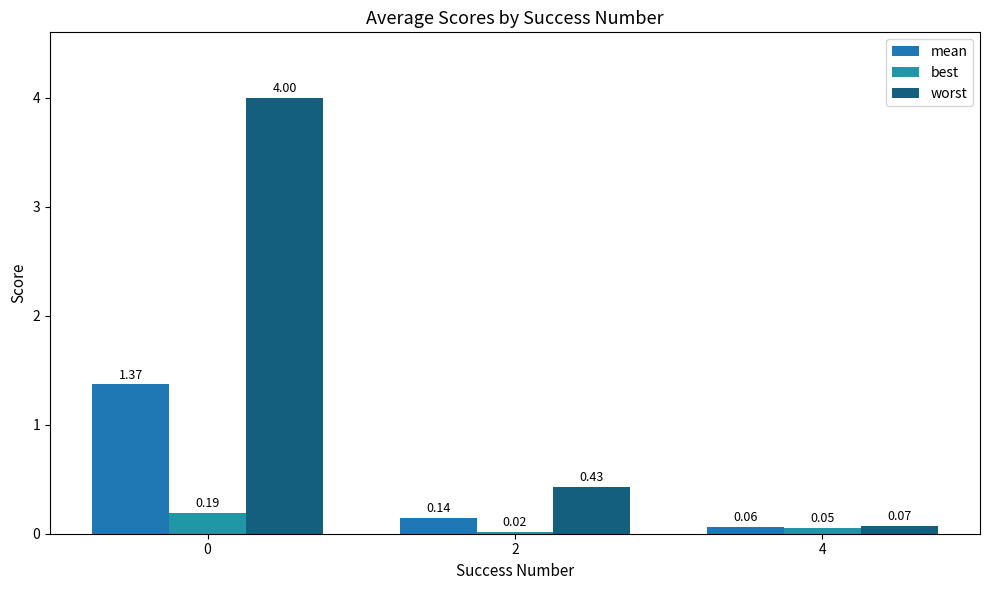

What is the difference between the highest and lowest values at 2?

0.4